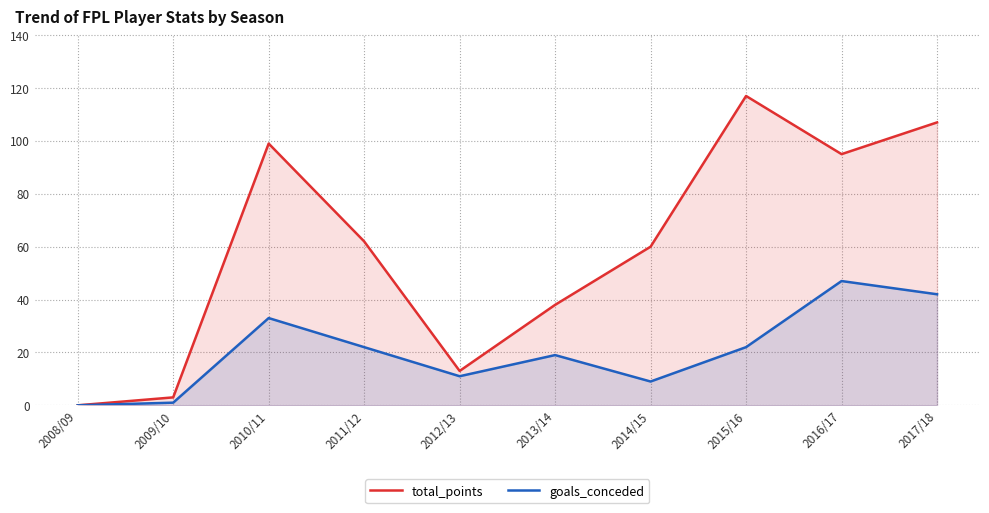

What is the average value of the goals_conceded series?

21